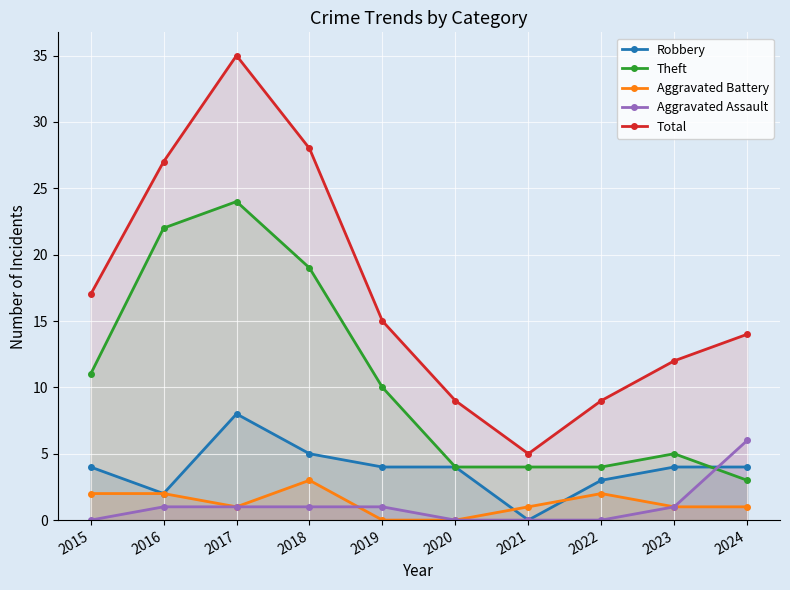

Reading left to right, transcribe all the data shown in this chart.

Robbery: 2015=4	2016=2	2017=8	2018=5	2019=4	2020=4	2021=0	2022=3	2023=4	2024=4
Theft: 2015=11	2016=22	2017=24	2018=19	2019=10	2020=4	2021=4	2022=4	2023=5	2024=3
Aggravated Battery: 2015=2	2016=2	2017=1	2018=3	2019=0	2020=0	2021=1	2022=2	2023=1	2024=1
Aggravated Assault: 2015=0	2016=1	2017=1	2018=1	2019=1	2020=0	2021=0	2022=0	2023=1	2024=6
Total: 2015=17	2016=27	2017=35	2018=28	2019=15	2020=9	2021=5	2022=9	2023=12	2024=14